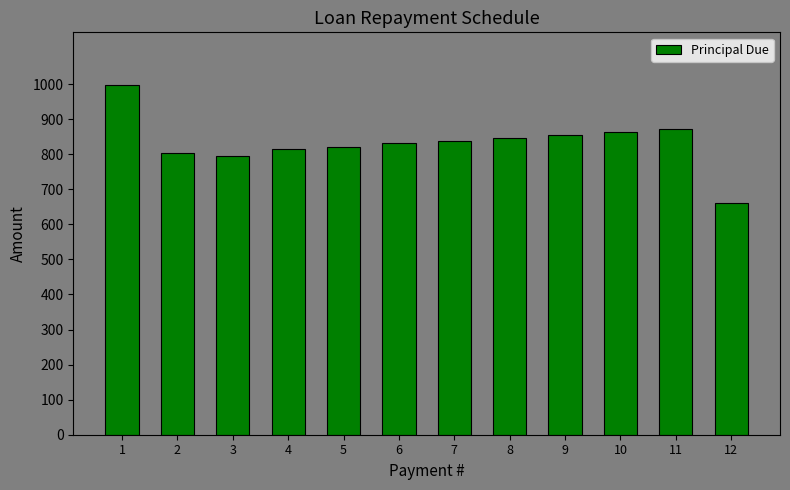

Count the number of categories in the chart.

12